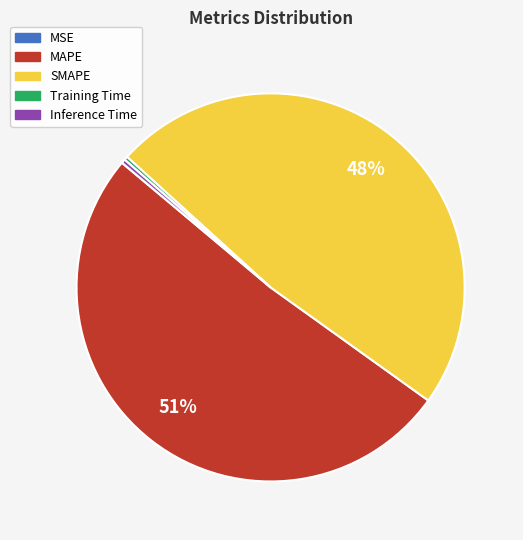

Is it true that SMAPE is 54% of the pie?

False